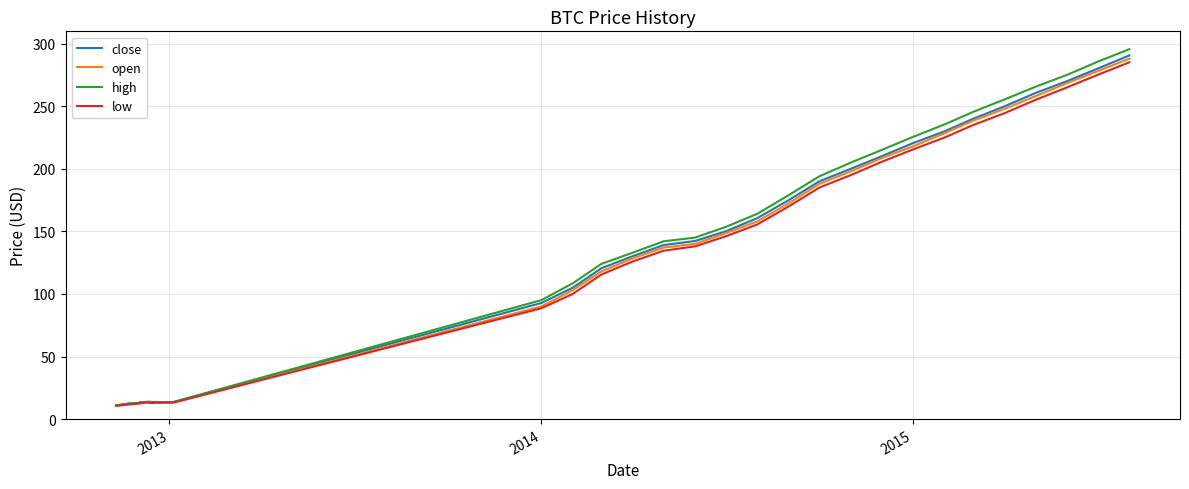

Which series has the largest range (max minus min)?

high